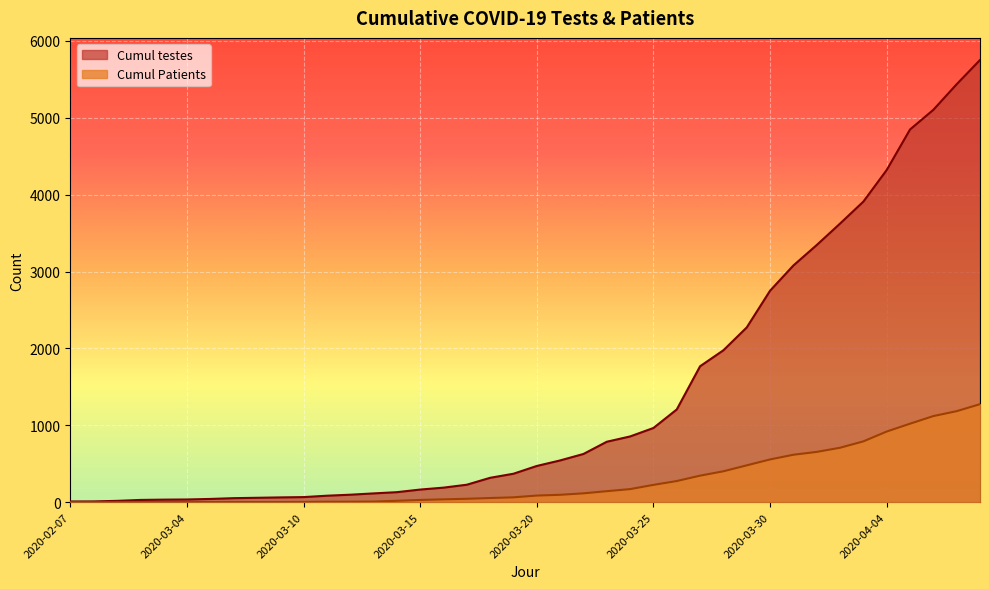

What is the value of the Cumul testes point at the 34th from the left?

3624